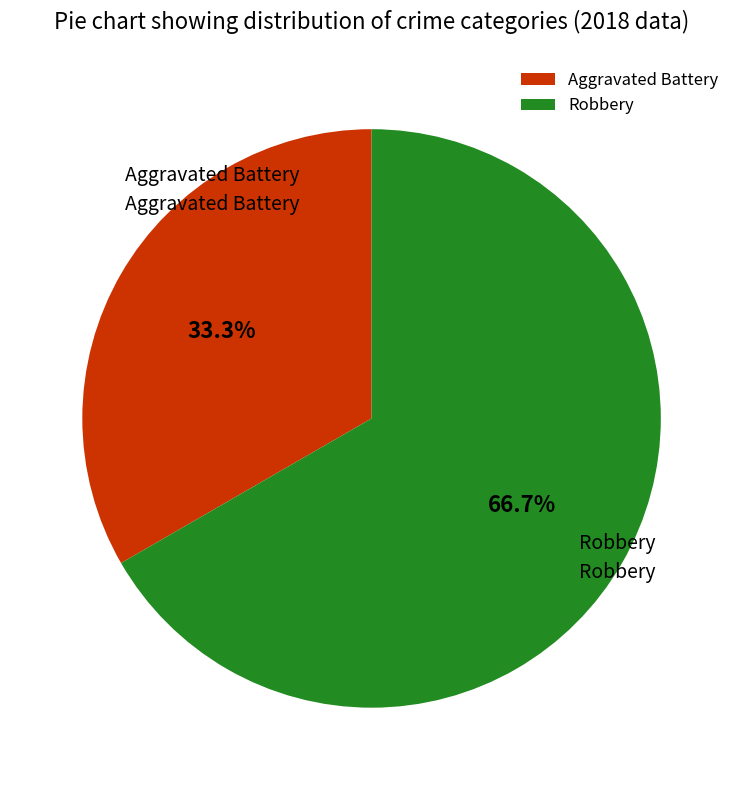

How many segments does this pie chart have?

2